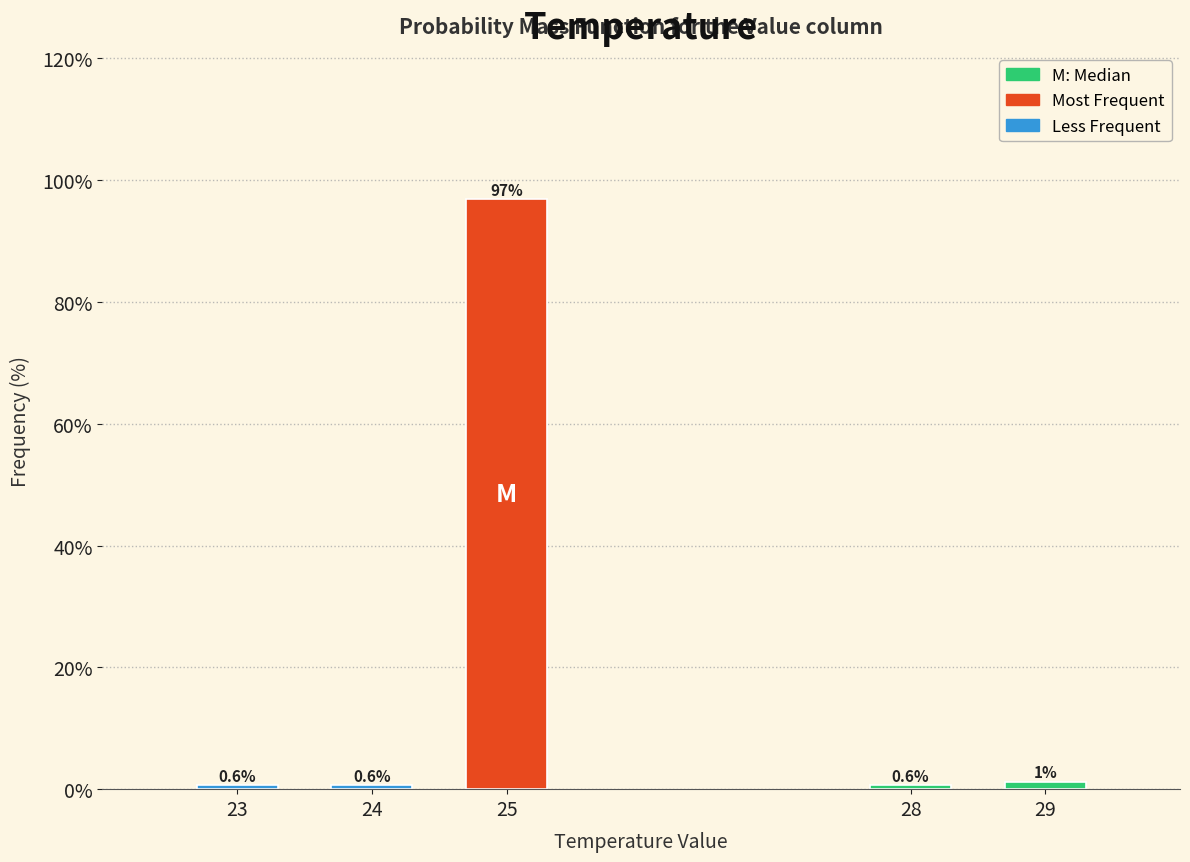

What is the sum of all values?

100.0